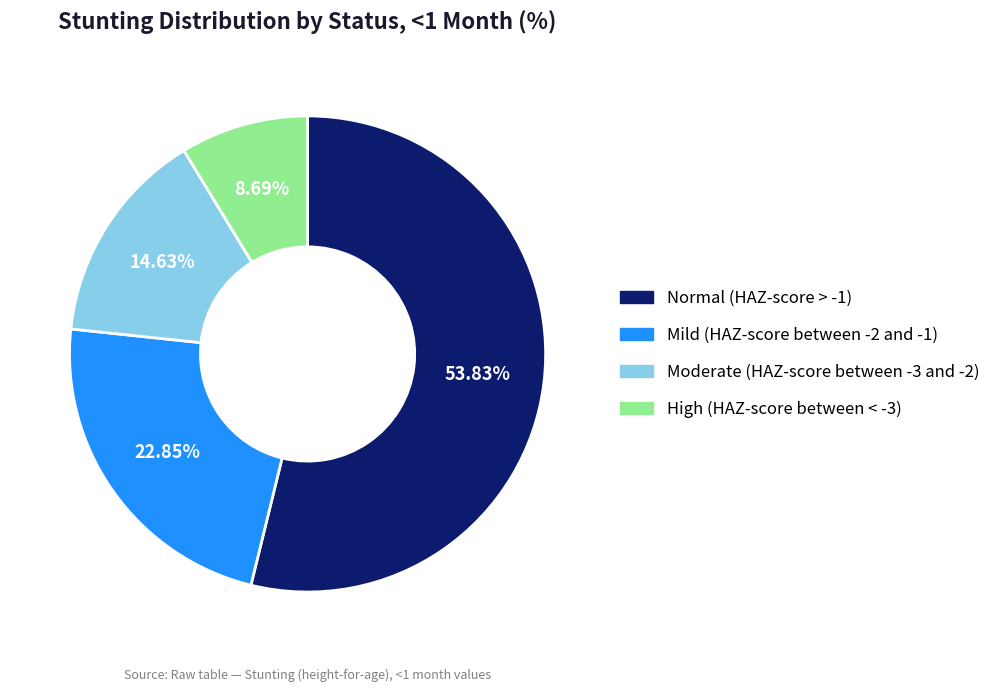

To the nearest percent, what is the difference between the largest and smallest slice percentages?

45%